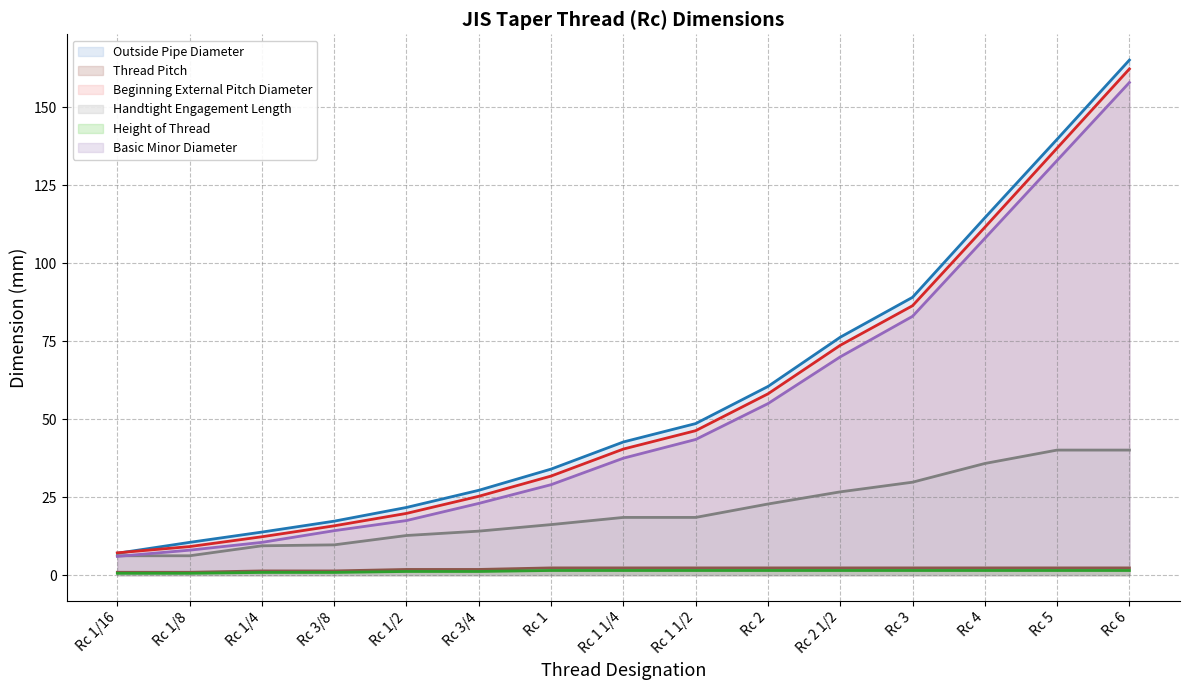

What is the minimum value for Height of Thread (line)?

0.6